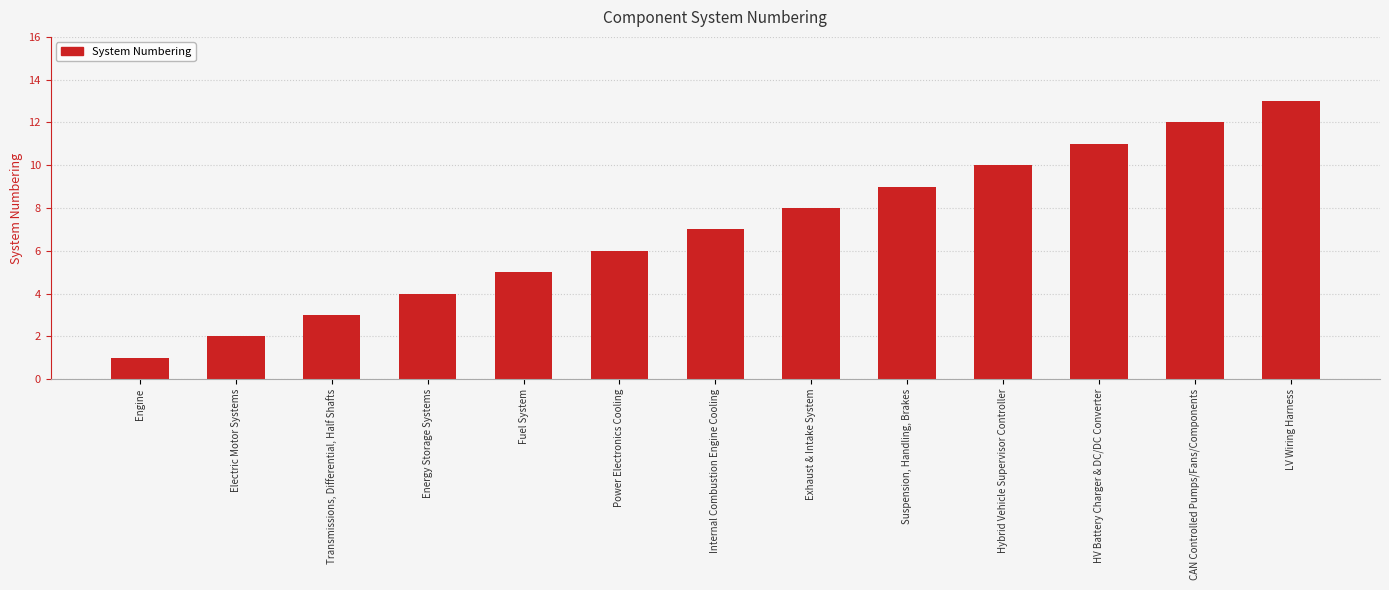

Is it true that the value at Suspension, Handling, Brakes is 9?

True